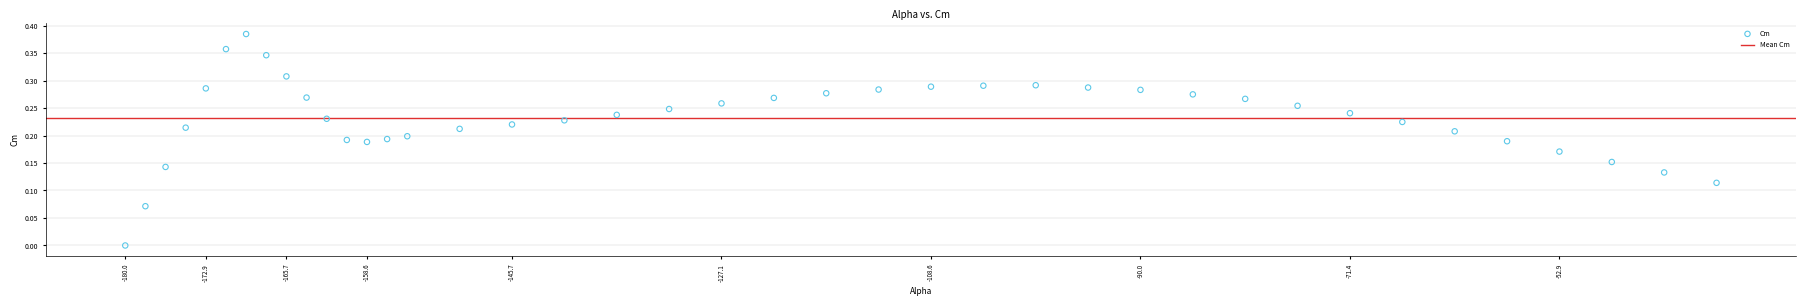

What is the range of X values (max minus min)?

141.1